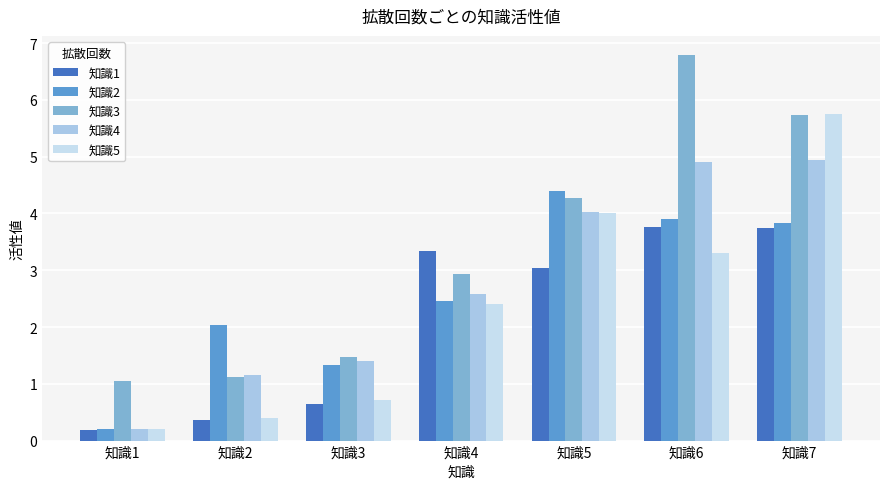

What is the difference between the highest and lowest values at 知識7?

2.0